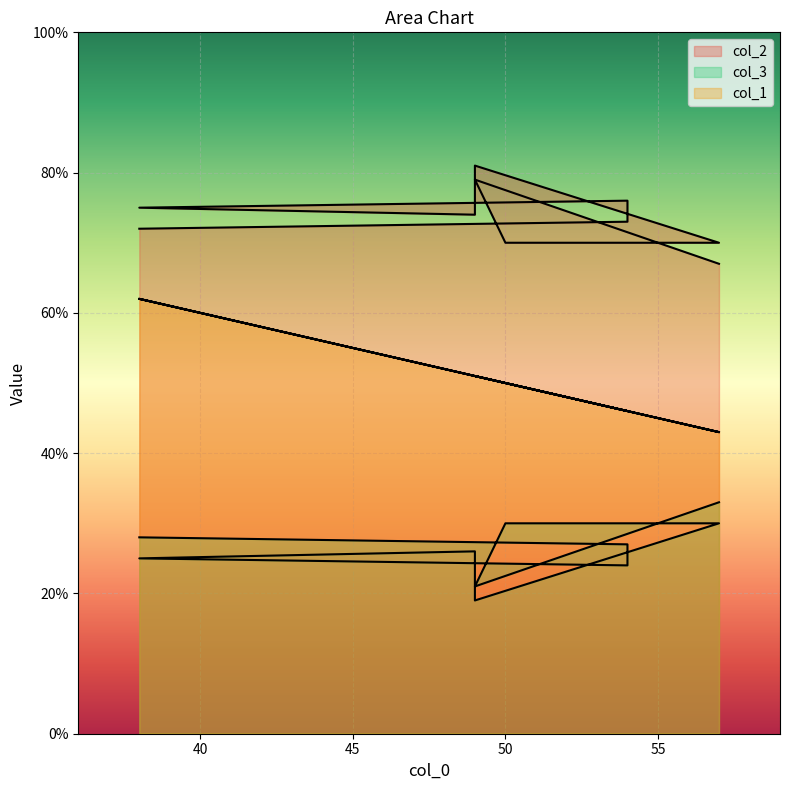

At which category does col_1 reach its first local peak?

49